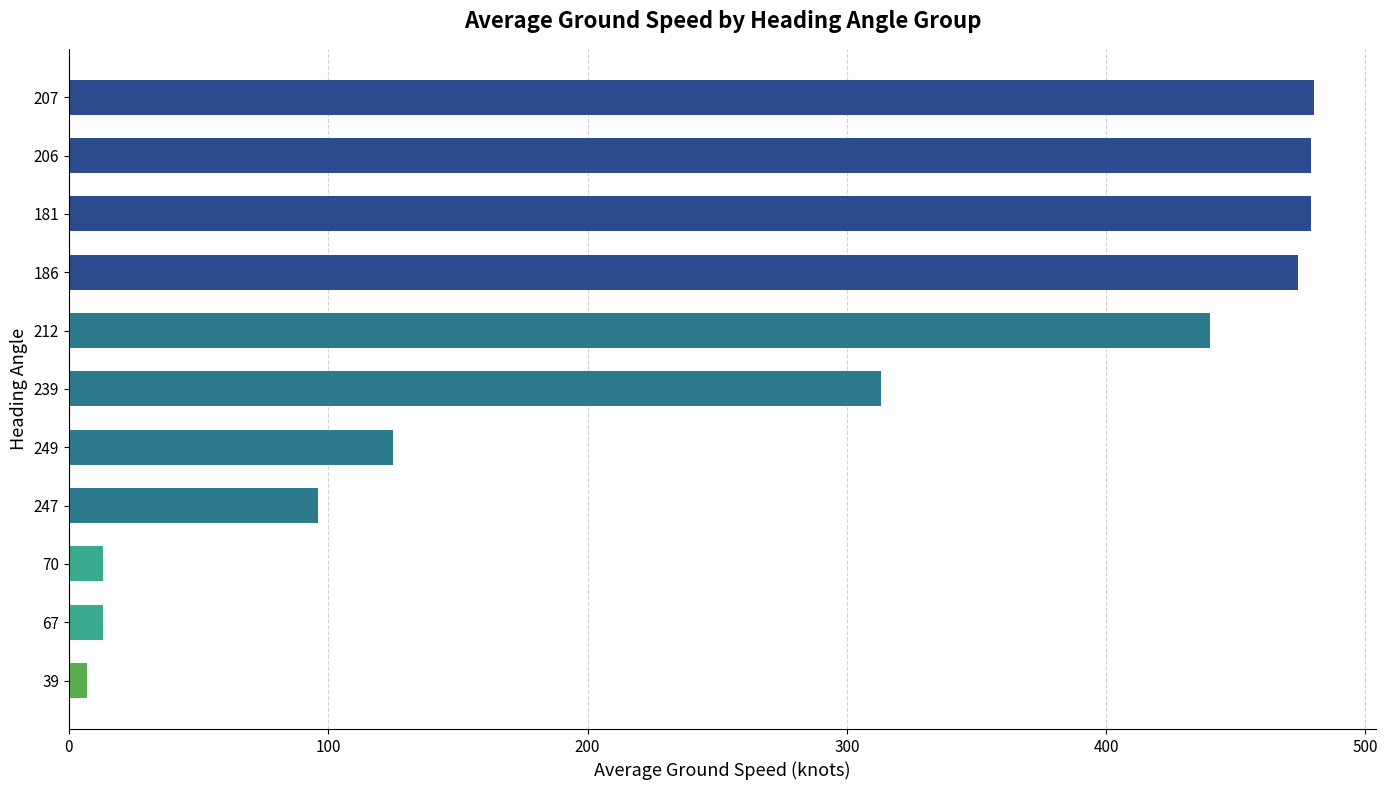

Between 212 and 67, which is larger?

212